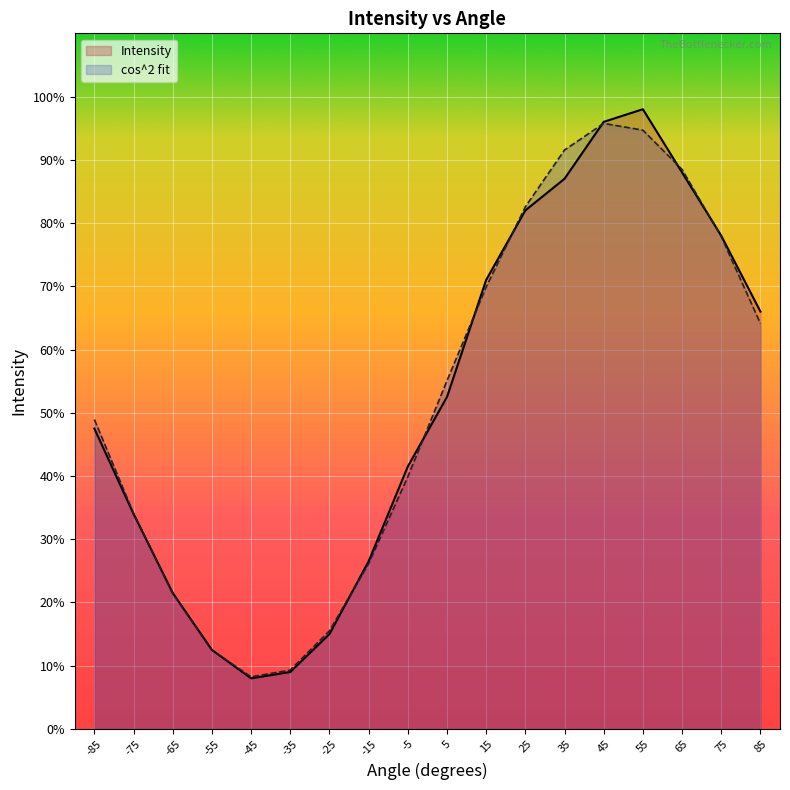

At which category is the sum across all series the highest?

55